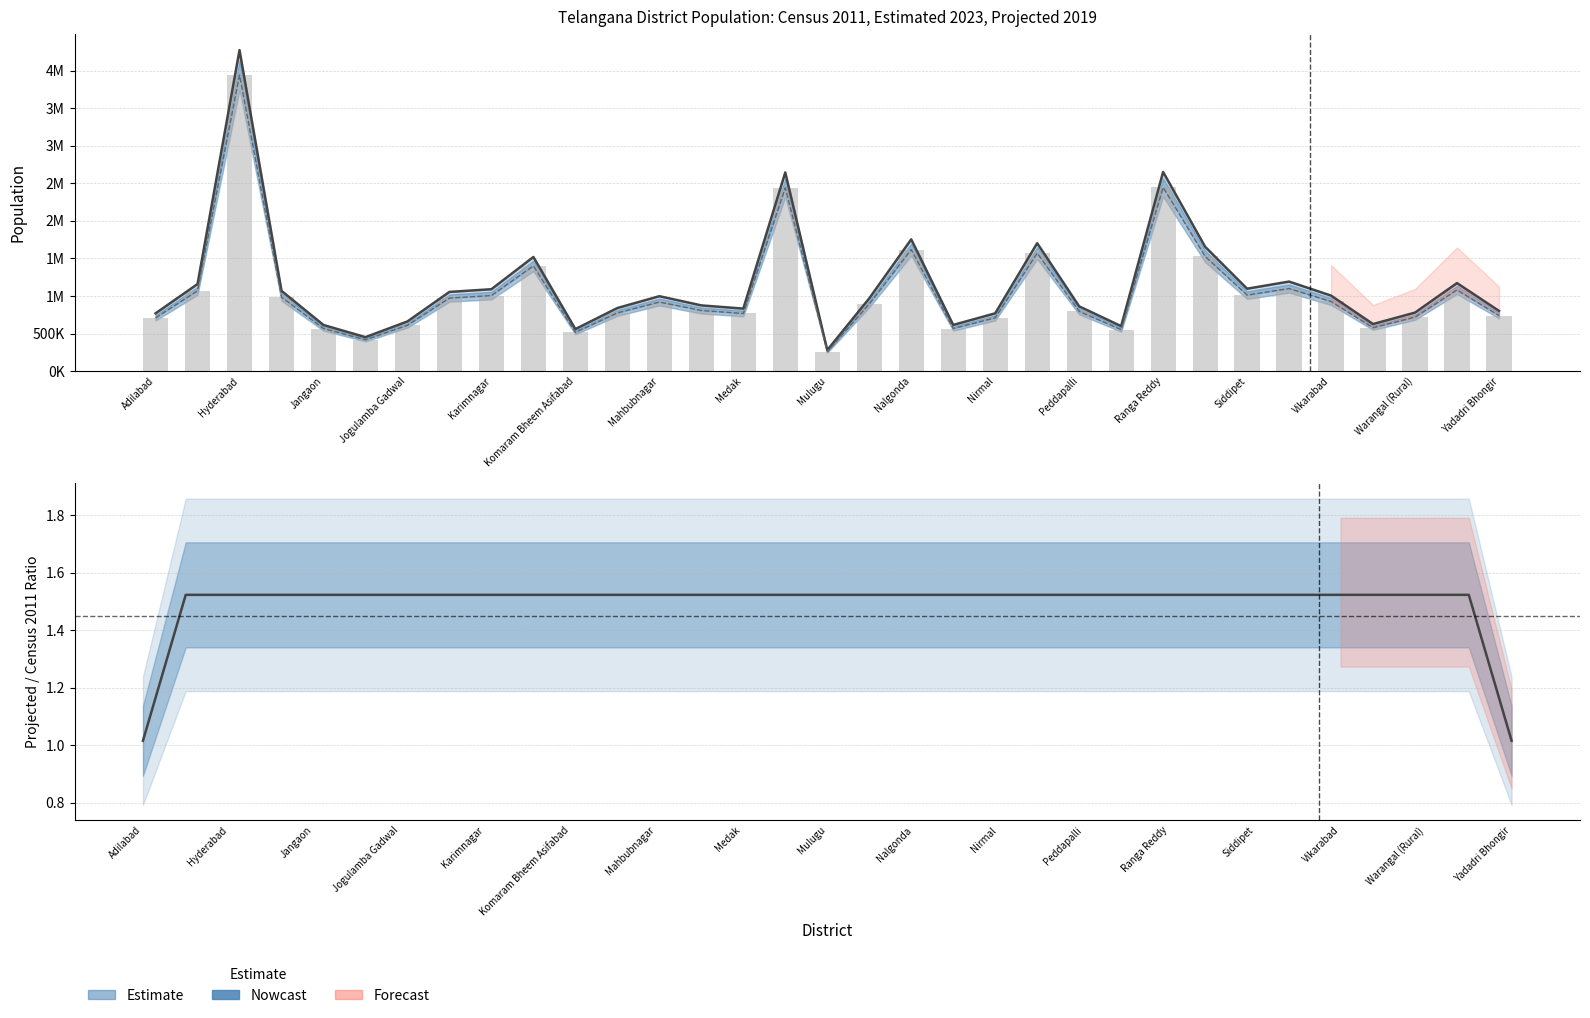

What position from the left is Nirmal?

21